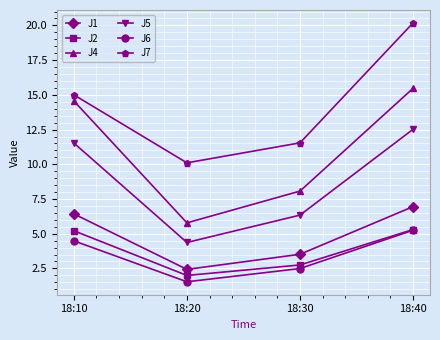

What is the difference between the highest and lowest values at 18:20?

8.6